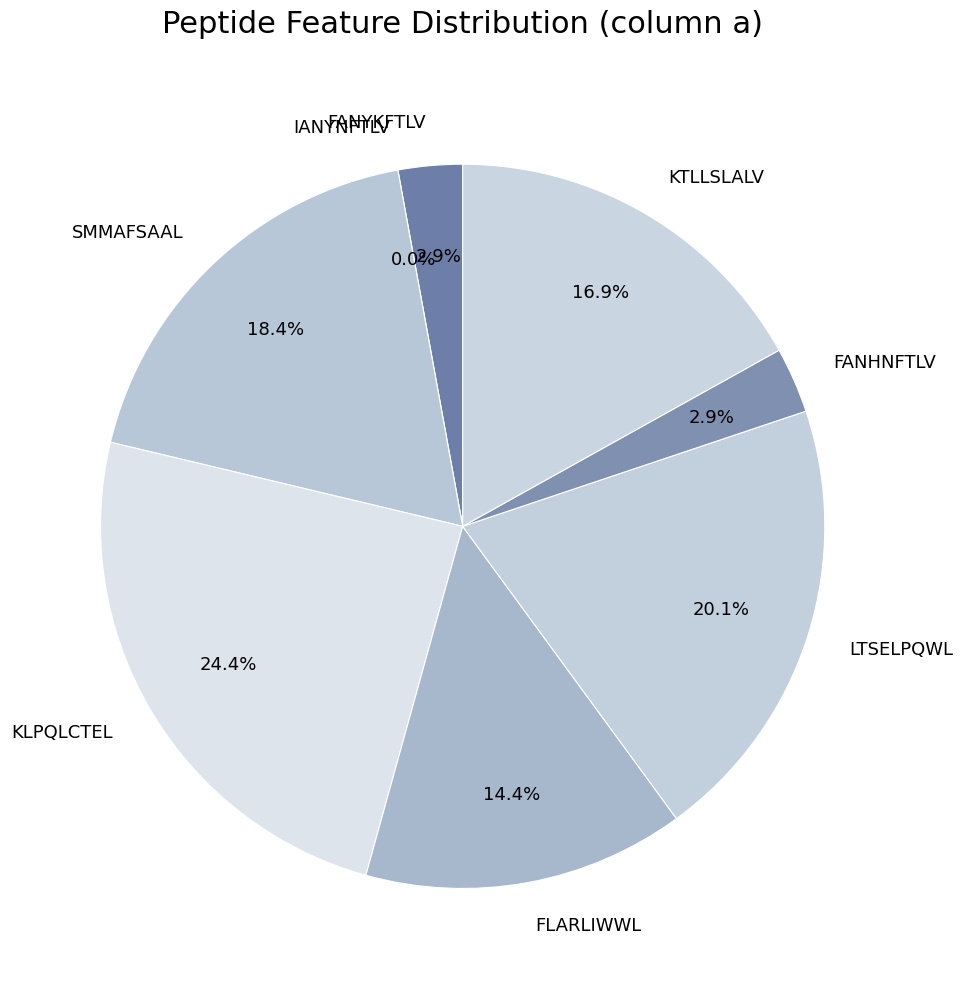

Do KLPQLCTEL and KTLLSLALV together represent more than half of the pie?

No